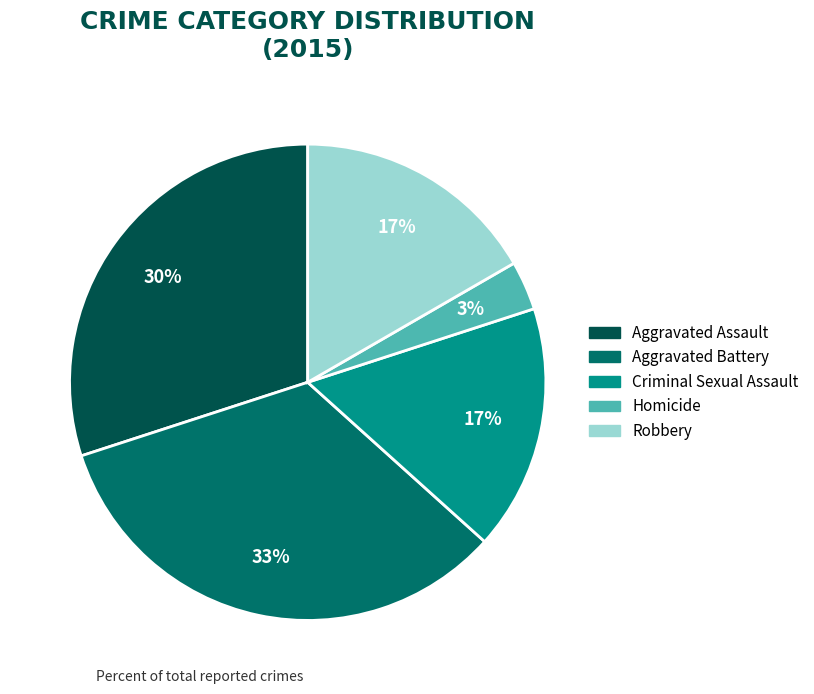

True or false: Aggravated Assault accounts for 30% of the total.

True